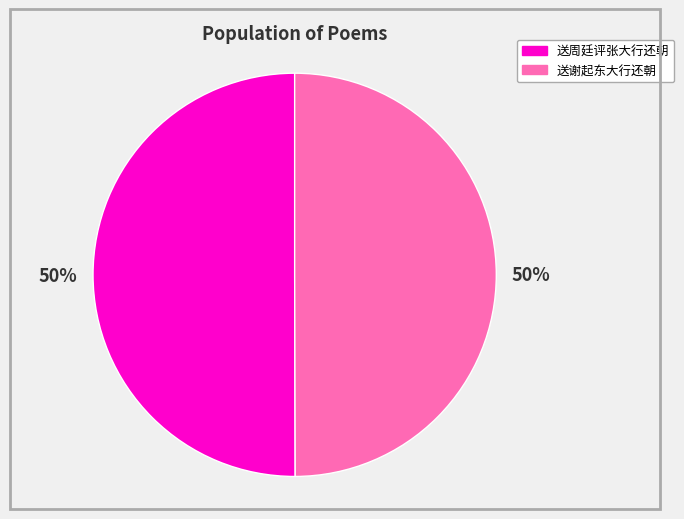

How many segments does this pie chart have?

2